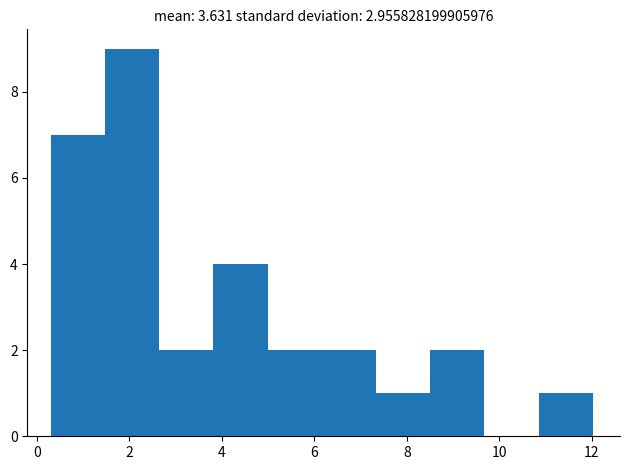

Reading left to right, transcribe this chart: for each bar, give the range it covers on the x-axis and its height. Neither the bar edges nor the heights are printed on the chart, so give them approximately, as read against the axes.

0.2 to 1.4: 7
1.4 to 2.6: 9
2.6 to 3.8: 2
3.8 to 5.0: 4
5.0 to 6.2: 2
6.2 to 7.4: 2
7.4 to 8.6: 1
8.6 to 9.6: 2
9.6 to 10.8: 0
10.8 to 12.0: 1